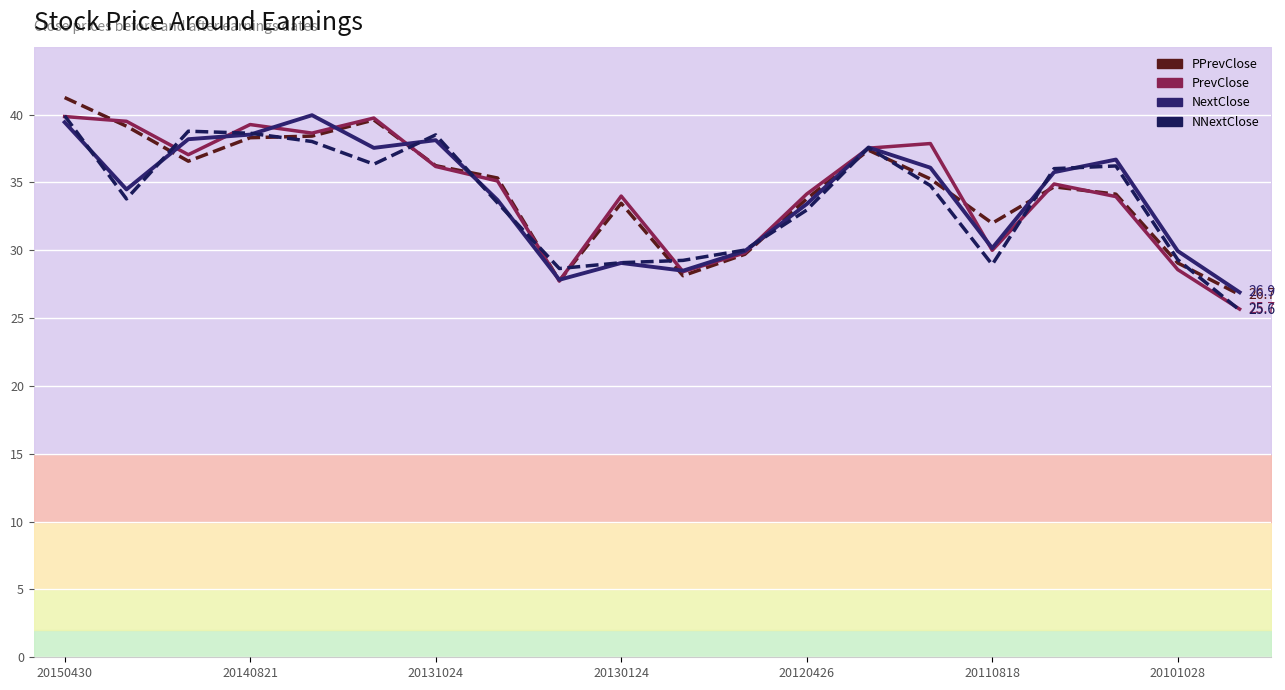

What is the maximum value shown in the chart?

41.2